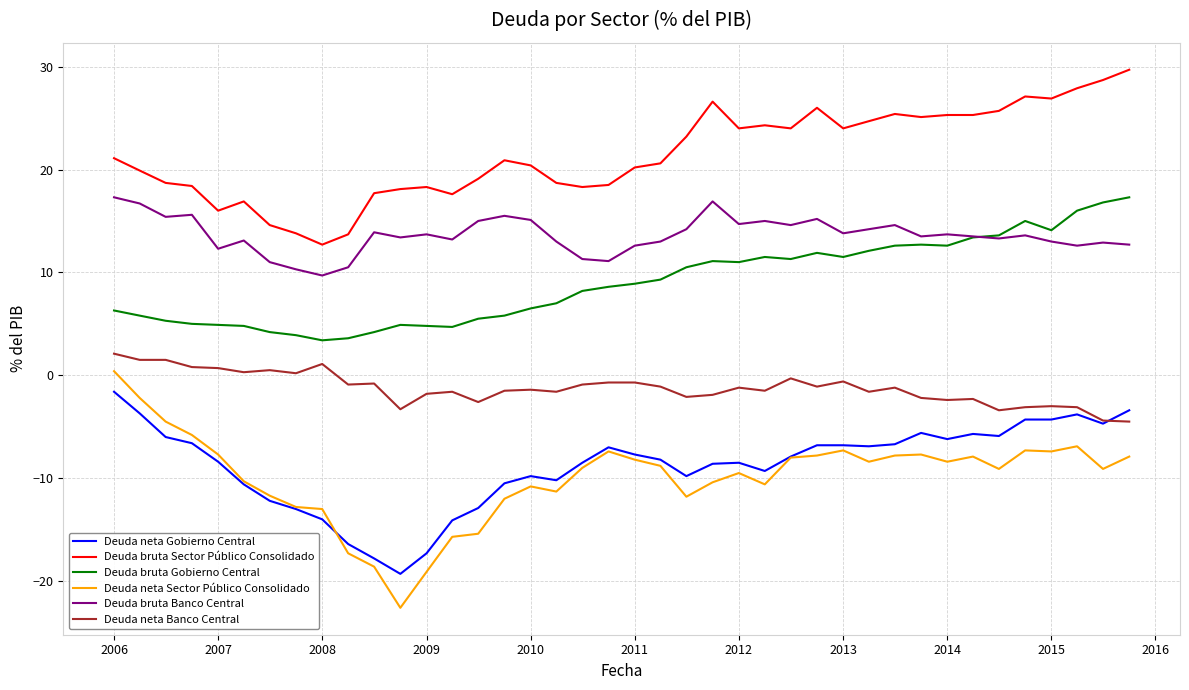

What is the difference between the second highest and second lowest values in the Deuda neta Sector Público Consolidado series?

16.9